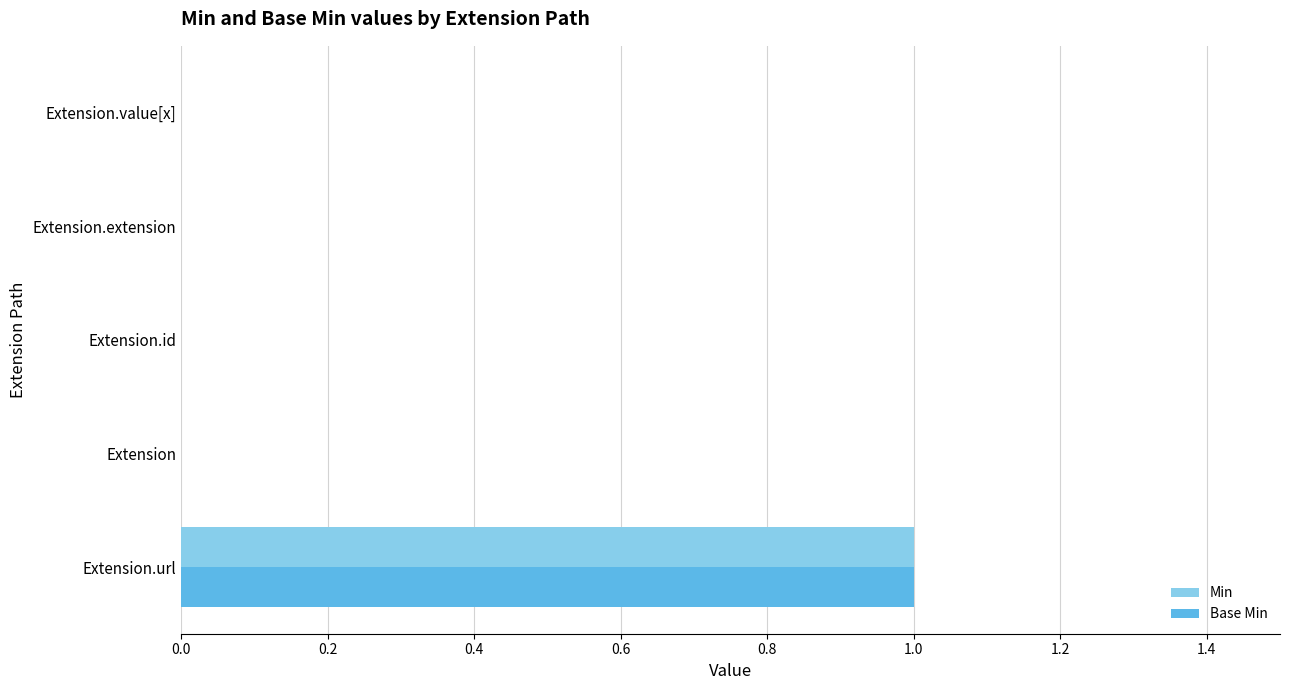

Which label corresponds to the largest value in the chart?

Extension.url